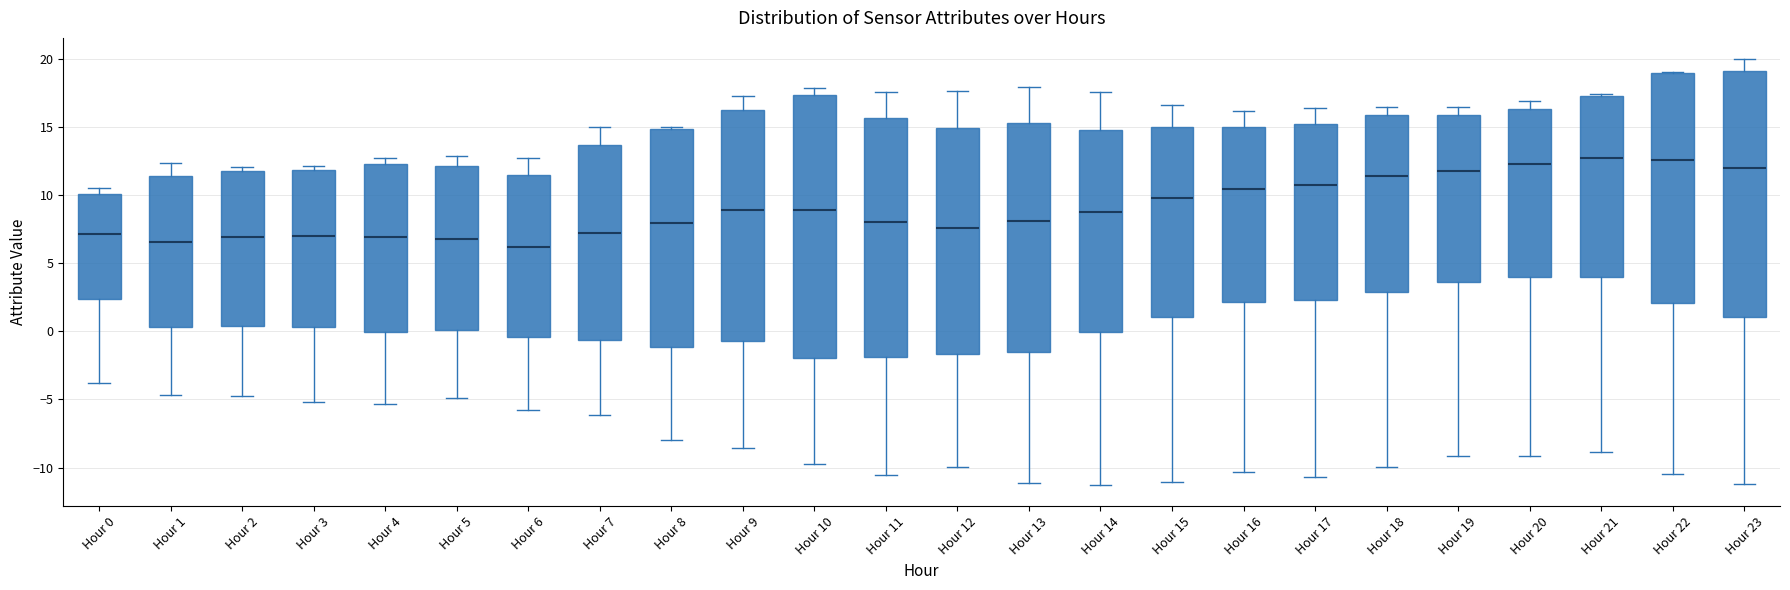

Reading left to right, read every box against the y-axis: the position of its median line, the range the box covers, and the ends of its whiskers. The values are not printed on the chart, so give them approximately, as read against the axis.

Hour 0: median 7.0, box 2.5 to 10.0, whiskers -4.0 to 10.5
Hour 1: median 6.5, box 0.5 to 11.5, whiskers -4.5 to 12.5
Hour 2: median 7.0, box 0.5 to 12.0, whiskers -4.5 to 12.0 (just above the box's upper edge)
Hour 3: median 7.0, box 0.5 to 12.0, whiskers -5.0 to 12.0 (just above the box's upper edge)
Hour 4: median 7.0, box 0.0 to 12.5, whiskers -5.5 to 12.5 (just above the box's upper edge)
Hour 5: median 7.0, box 0.0 to 12.0, whiskers -5.0 to 13.0
Hour 6: median 6.0, box -0.5 to 11.5, whiskers -6.0 to 12.5
Hour 7: median 7.0, box -0.5 to 13.5, whiskers -6.0 to 15.0
Hour 8: median 8.0, box -1.0 to 15.0, whiskers -8.0 to 15.0 (just above the box's upper edge)
Hour 9: median 9.0, box -0.5 to 16.5, whiskers -8.5 to 17.5
Hour 10: median 9.0, box -2.0 to 17.5, whiskers -10.0 to 18.0
Hour 11: median 8.0, box -2.0 to 15.5, whiskers -10.5 to 17.5
Hour 12: median 7.5, box -1.5 to 15.0, whiskers -10.0 to 17.5
Hour 13: median 8.0, box -1.5 to 15.5, whiskers -11.0 to 18.0
Hour 14: median 9.0, box 0.0 to 15.0, whiskers -11.5 to 17.5
Hour 15: median 10.0, box 1.0 to 15.0, whiskers -11.0 to 16.5
Hour 16: median 10.5, box 2.0 to 15.0, whiskers -10.5 to 16.0
Hour 17: median 11.0, box 2.5 to 15.5, whiskers -10.5 to 16.5
Hour 18: median 11.5, box 3.0 to 16.0, whiskers -10.0 to 16.5
Hour 19: median 12.0, box 3.5 to 16.0, whiskers -9.0 to 16.5
Hour 20: median 12.5, box 4.0 to 16.5, whiskers -9.0 to 17.0
Hour 21: median 13.0, box 4.0 to 17.5, whiskers -9.0 to 17.5
Hour 22: median 12.5, box 2.0 to 19.0, whiskers -10.5 to 19.0
Hour 23: median 12.0, box 1.0 to 19.0, whiskers -11.0 to 20.0